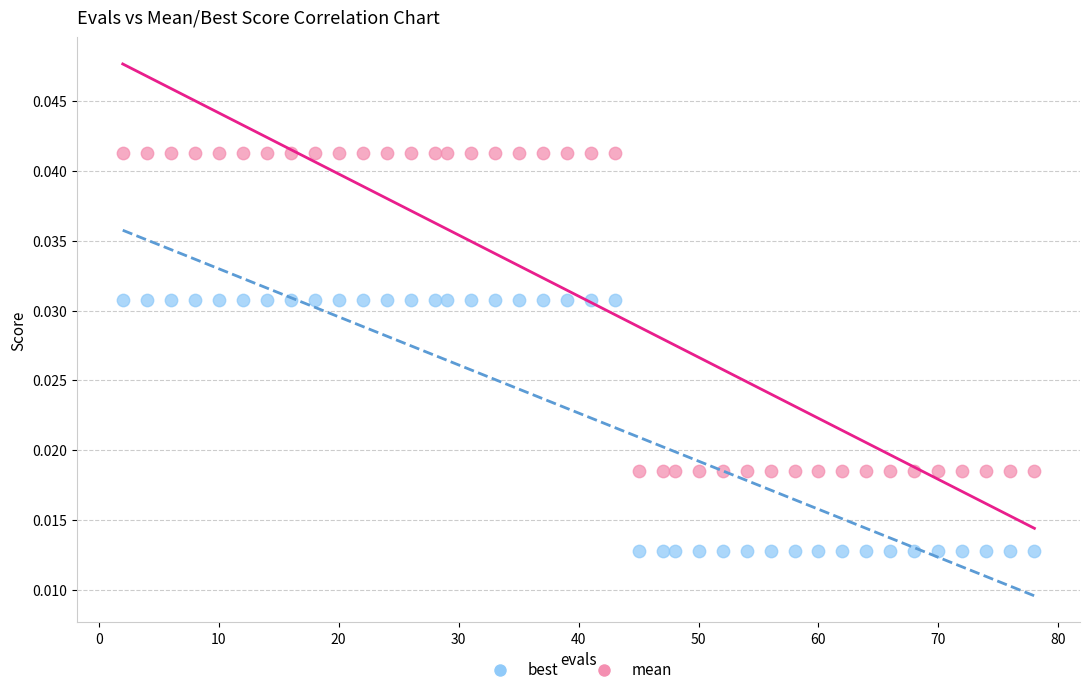

Which series reaches the minimum Y coordinate?

best